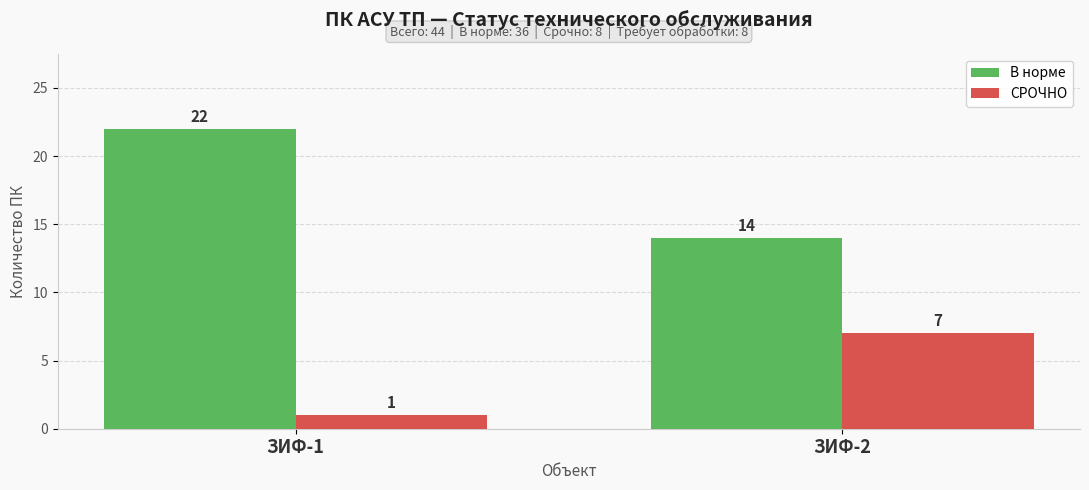

The value of СРОЧНО at ЗИФ-1 is 1. True or false?

True